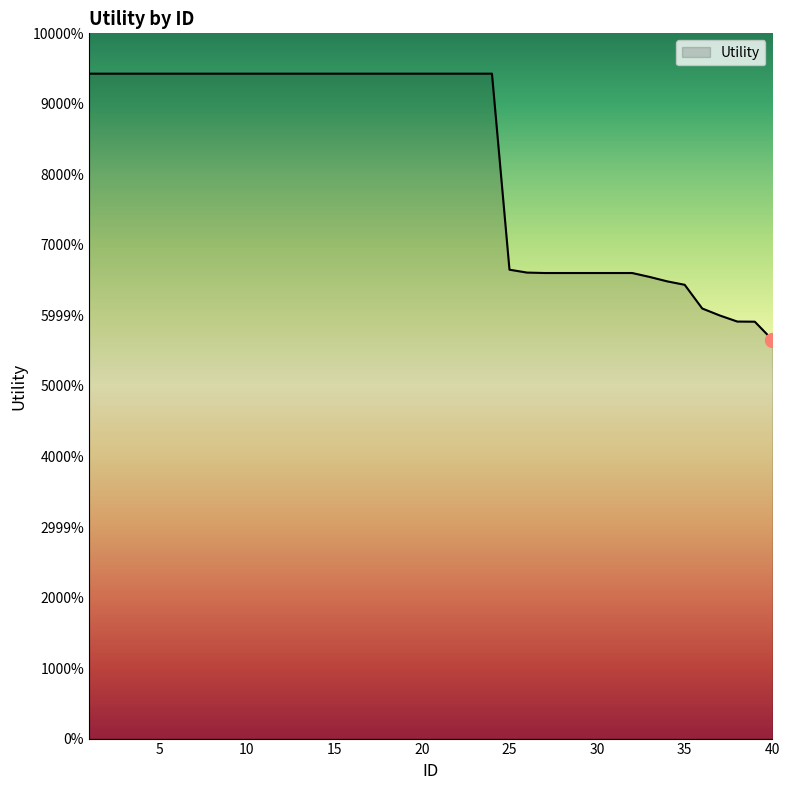

Is this an area chart (filled region under the line)?

No